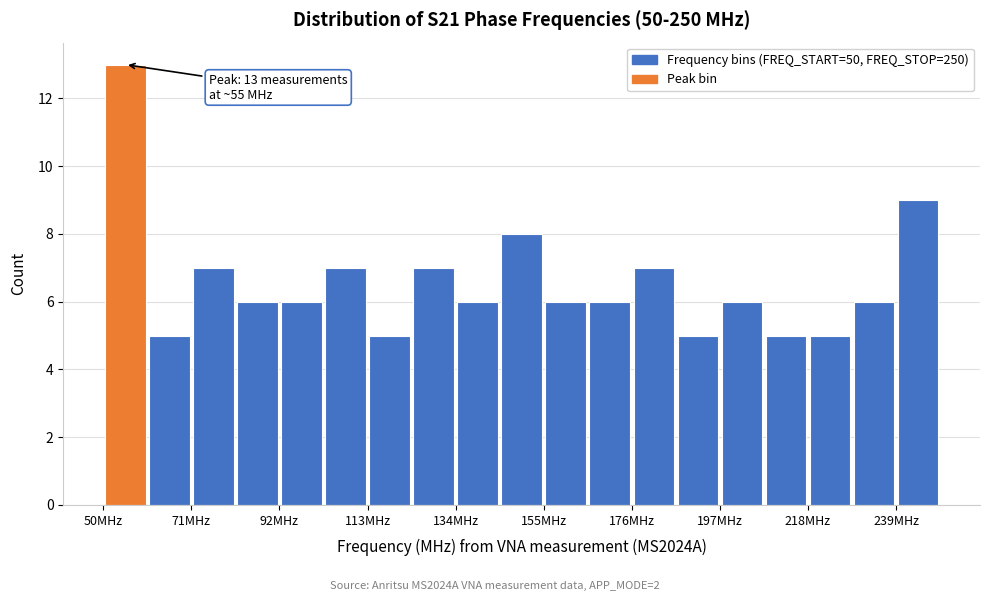

Read against the x-axis, roughly where is the centre of the tallest bar?

55